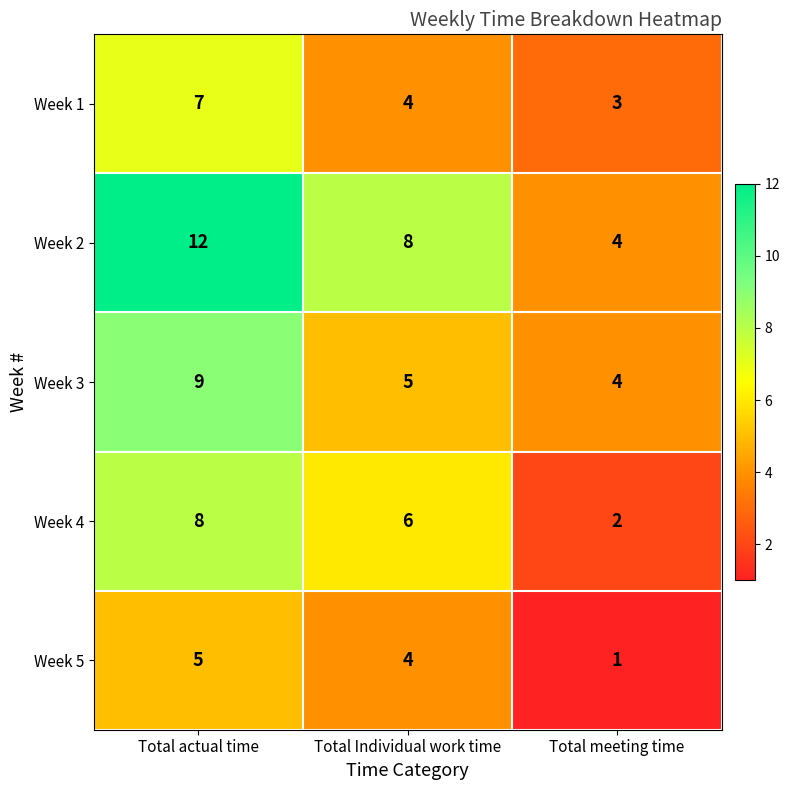

What is the difference between the maximum and minimum values in the Week 4 series?

6